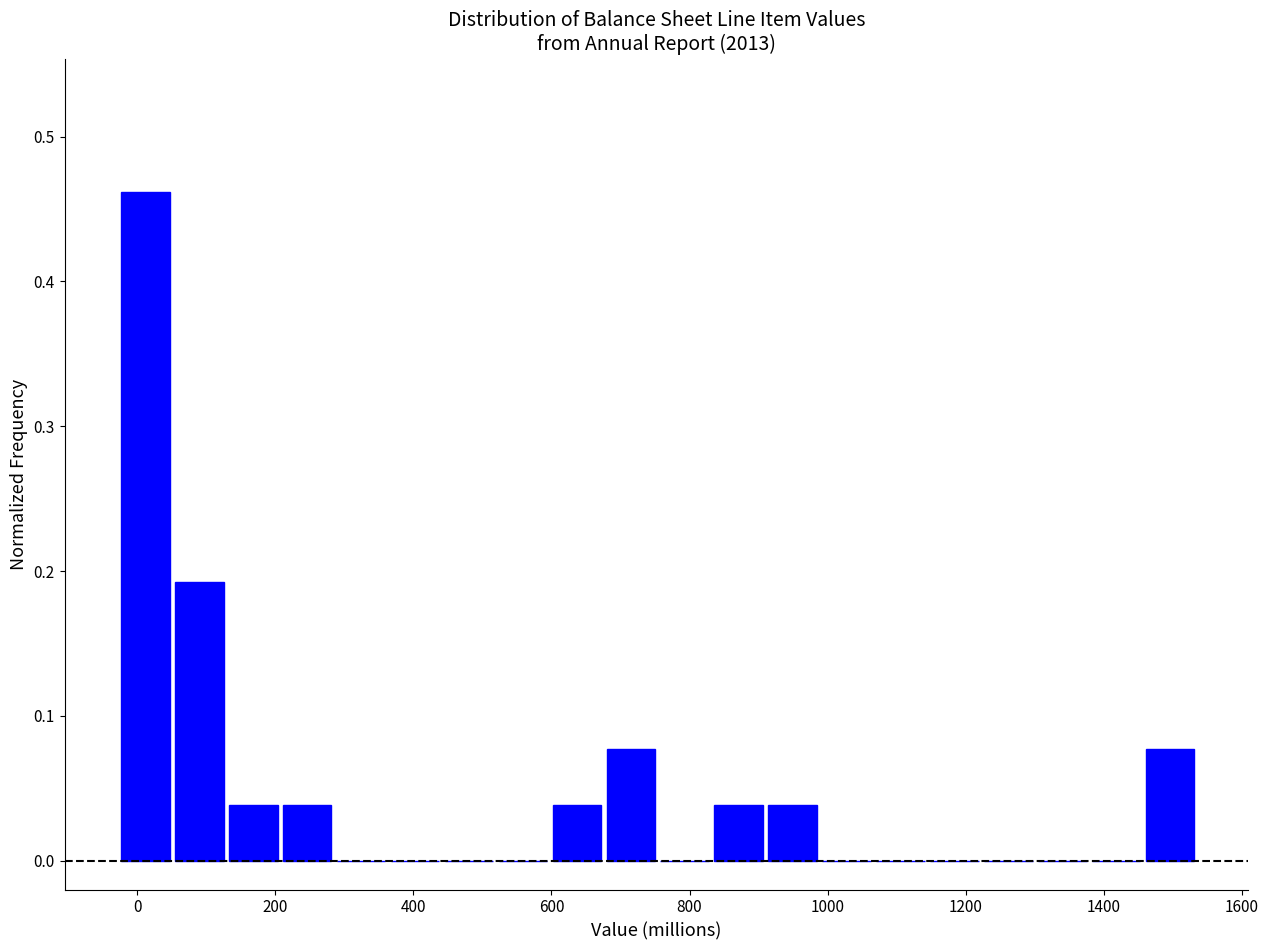

Read against the x-axis, roughly where is the centre of the tallest bar?

20